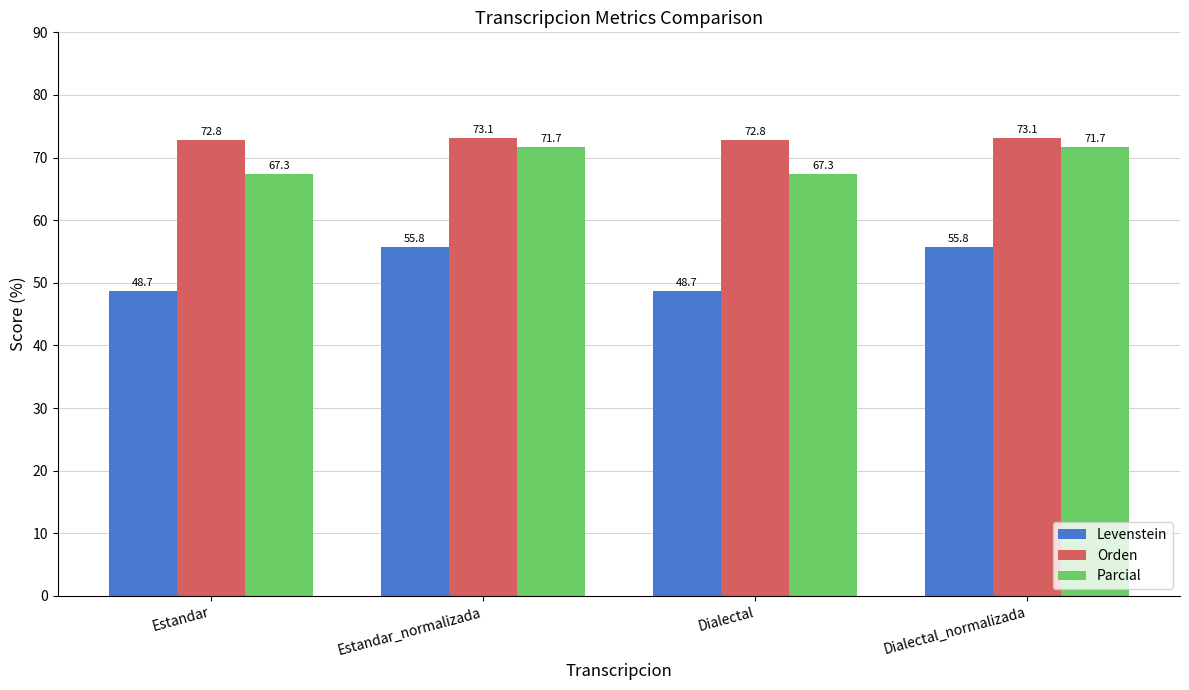

Rank the series by their maximum value, from lowest to highest.

Levenstein, Parcial, Orden